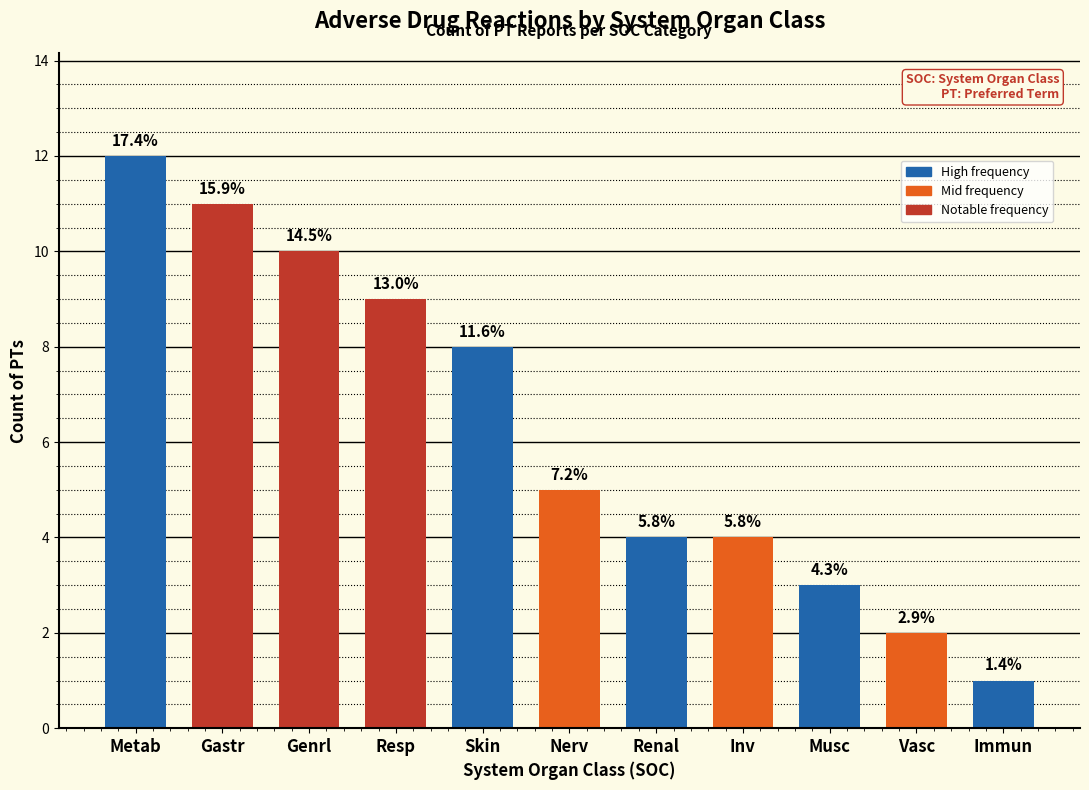

How many bars are there in total?

11